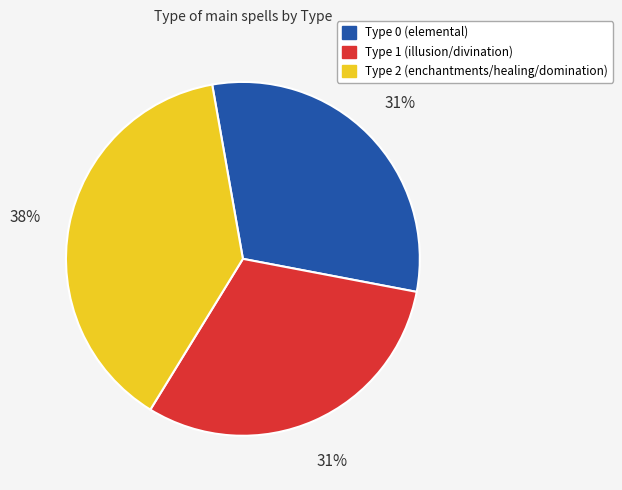

Is there any slice that represents more than half of the pie?

No